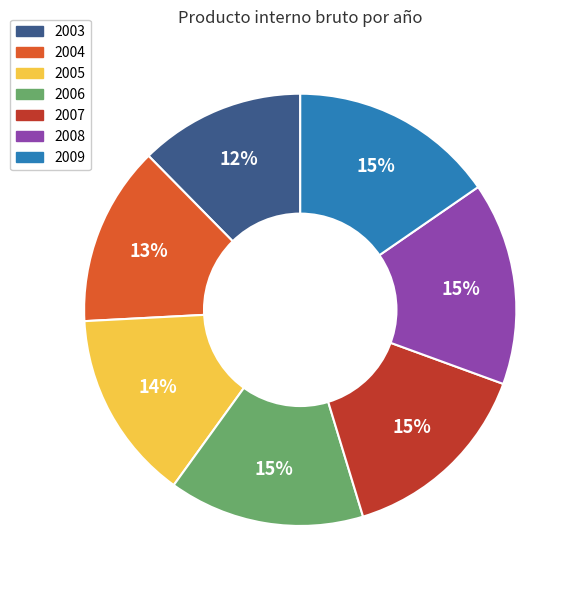

Approximately how many times larger is the value at 2007 compared to 2003?

1.2